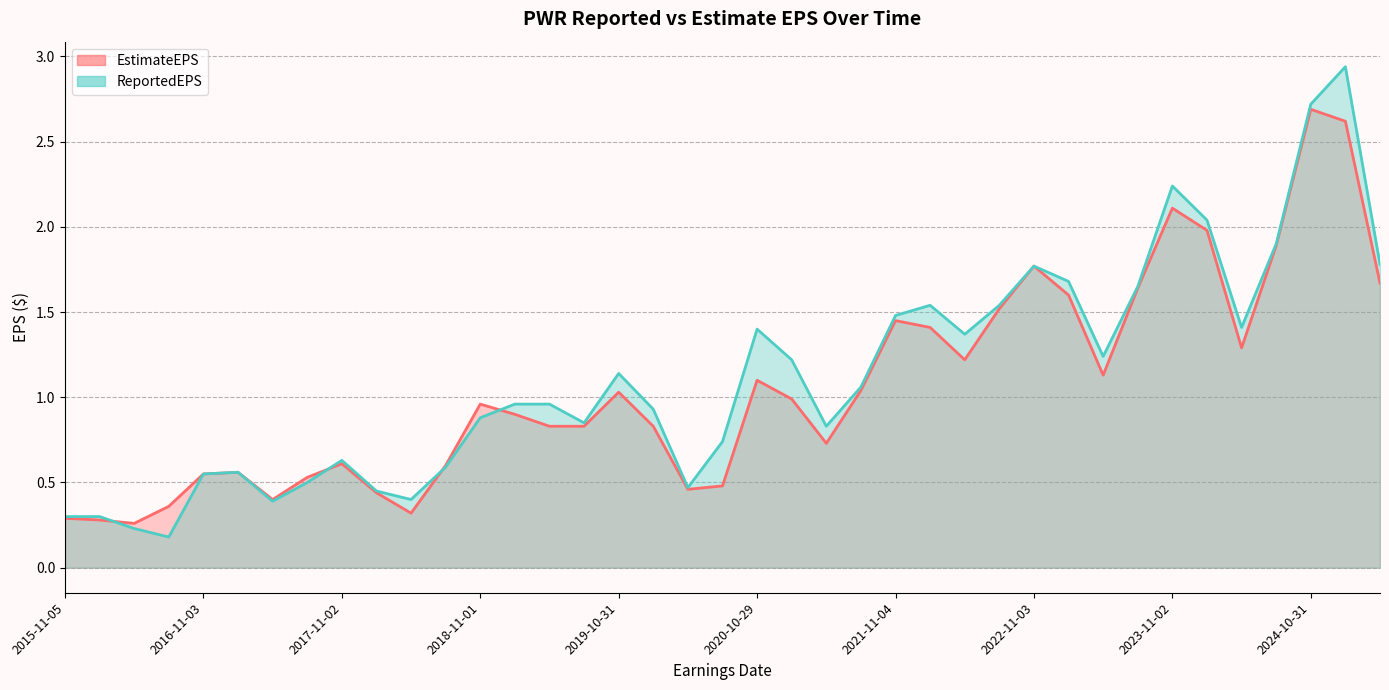

What position from the right is 2015-11-05?

39